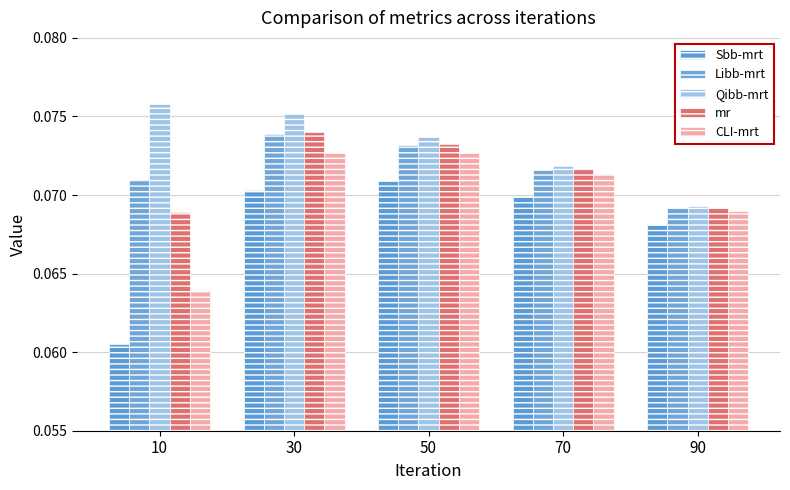

Which series has the widest spread of values?

Sbb-mrt